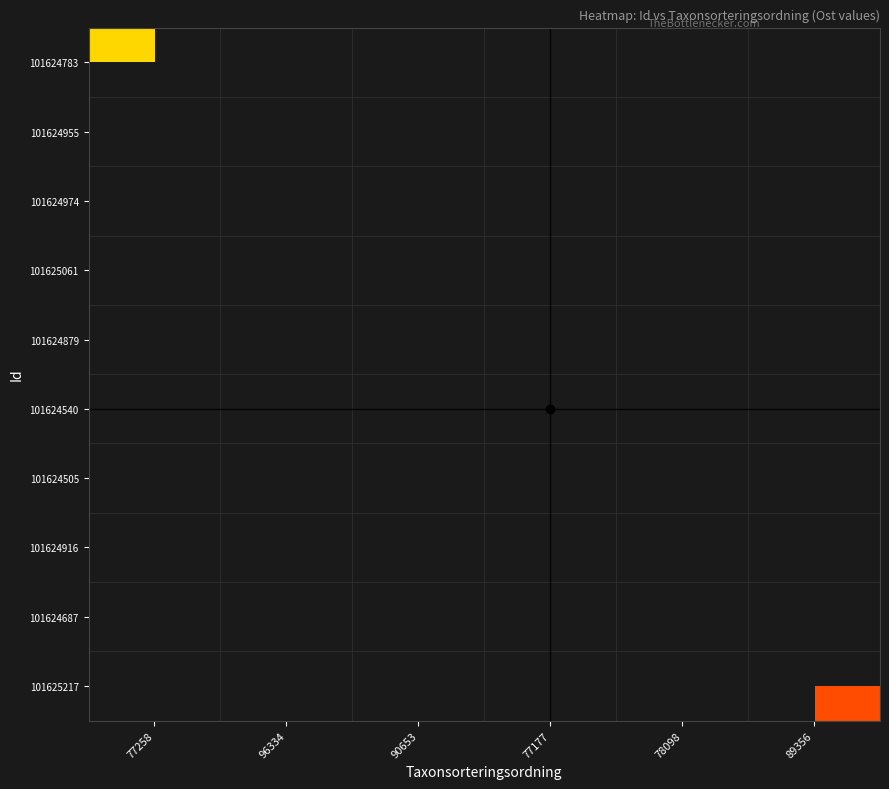

Count the number of data series in this chart.

10